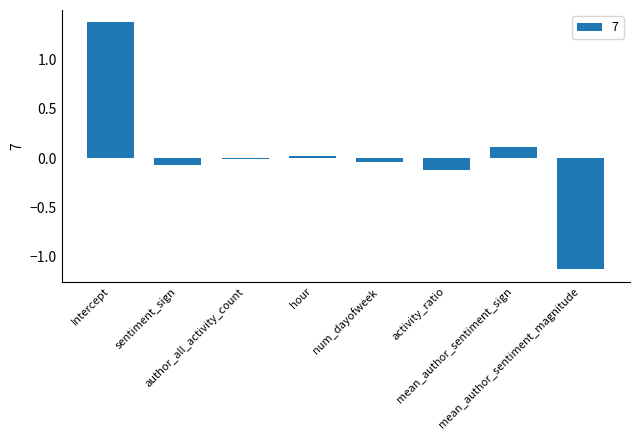

What is the value of the 8th bar from the left?

-1.1